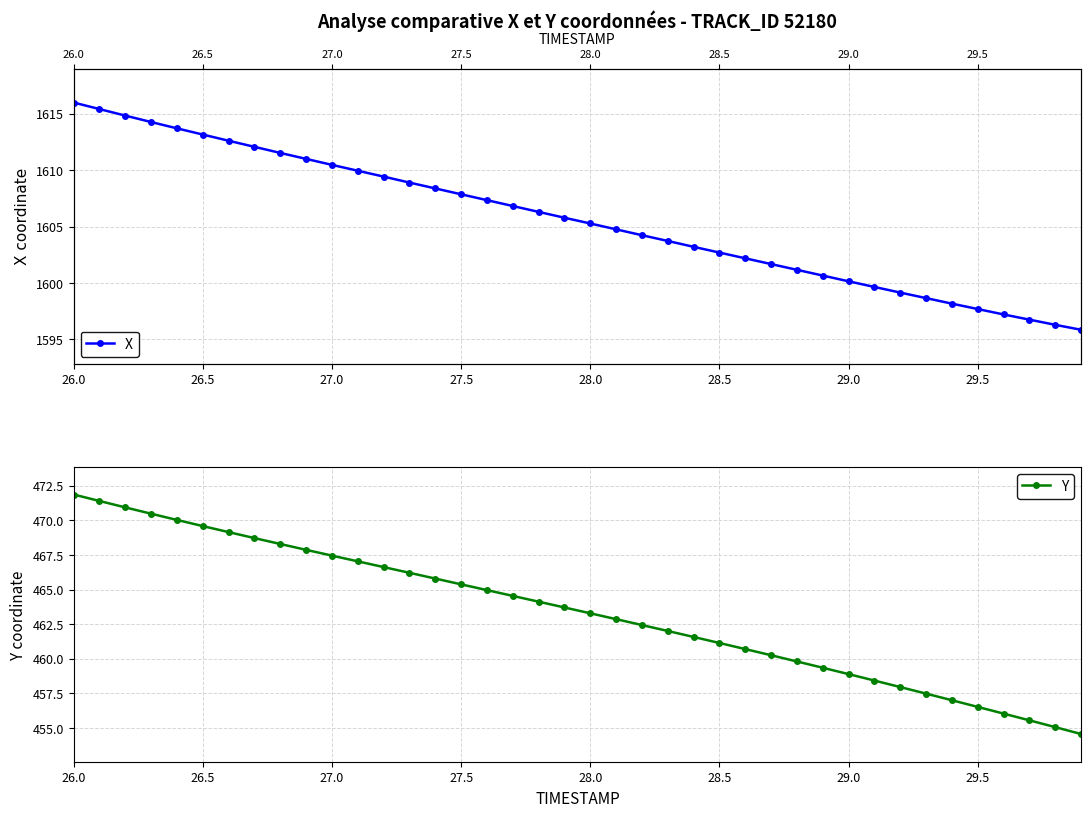

What is the lowest value of the Y series?

454.6